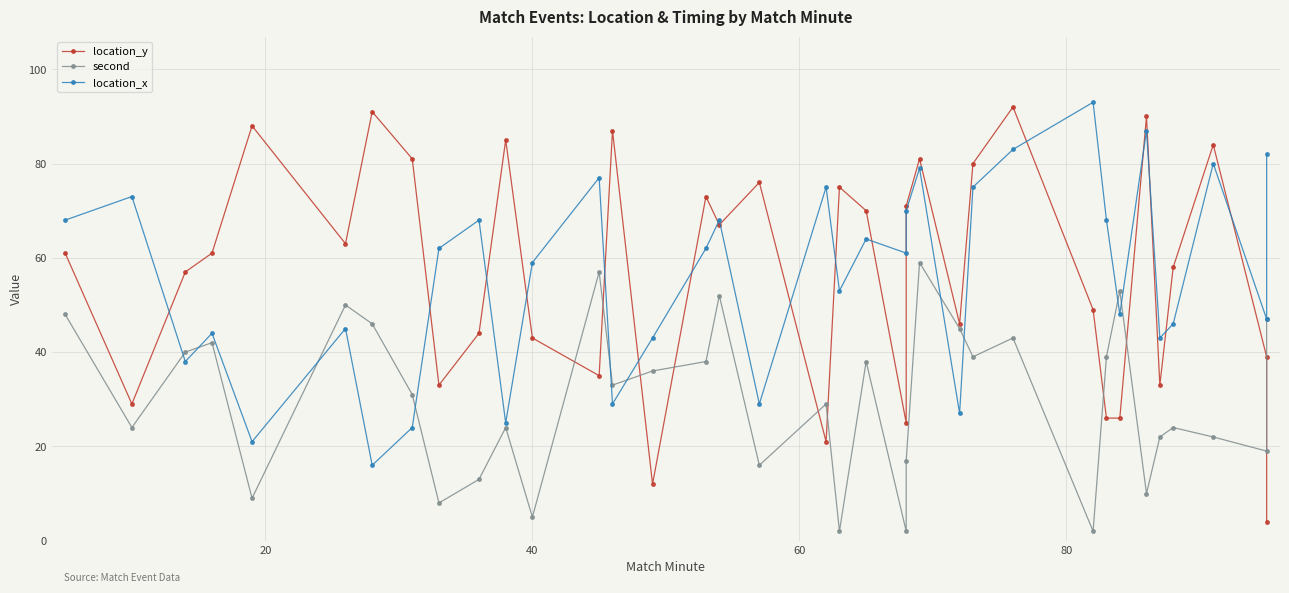

What is the value of the second point at the 19th from the left?

29